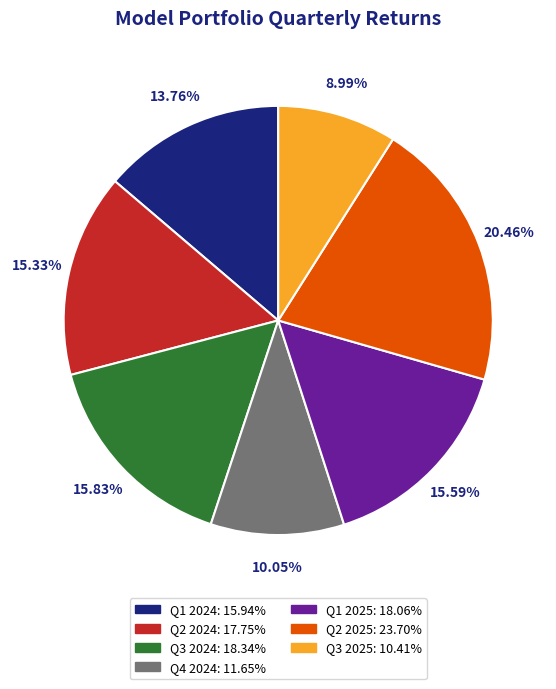

What percentage is the Q1 2024 slice, to the nearest percent?

14%